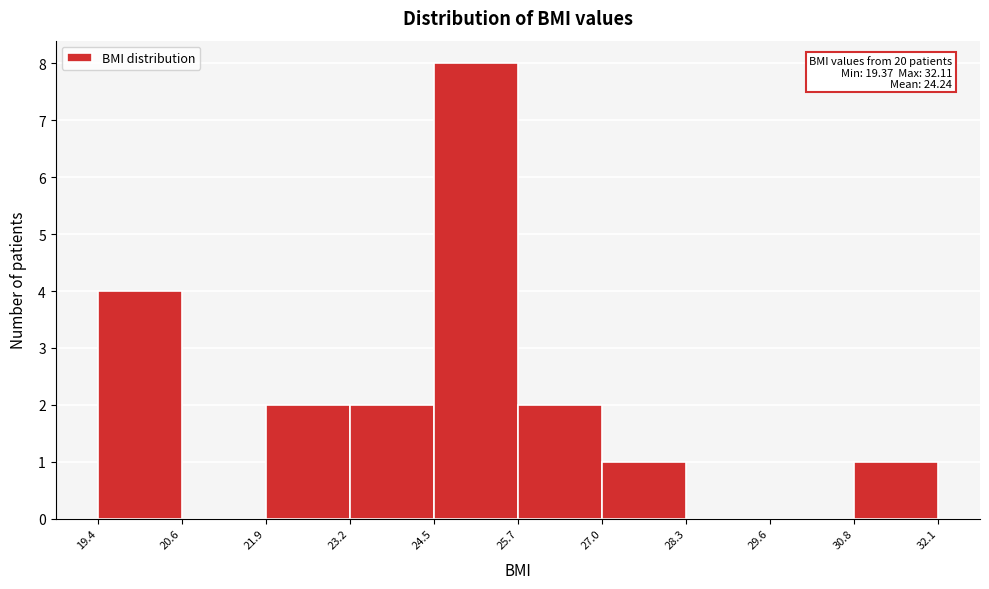

Which range on the x-axis has the tallest bar?

24.5 to 25.7